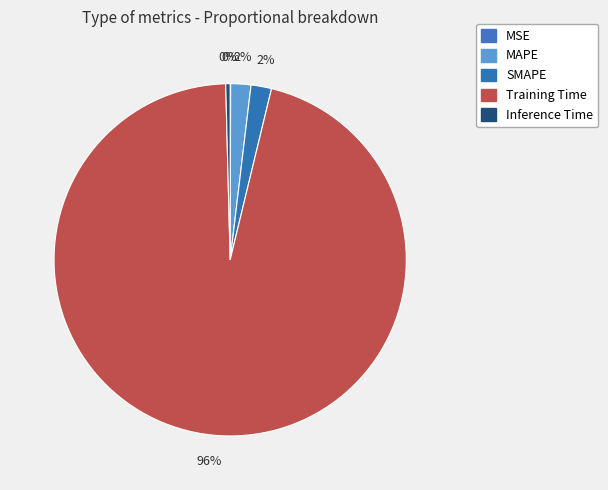

Do Inference Time and MSE together represent more than half of the pie?

No